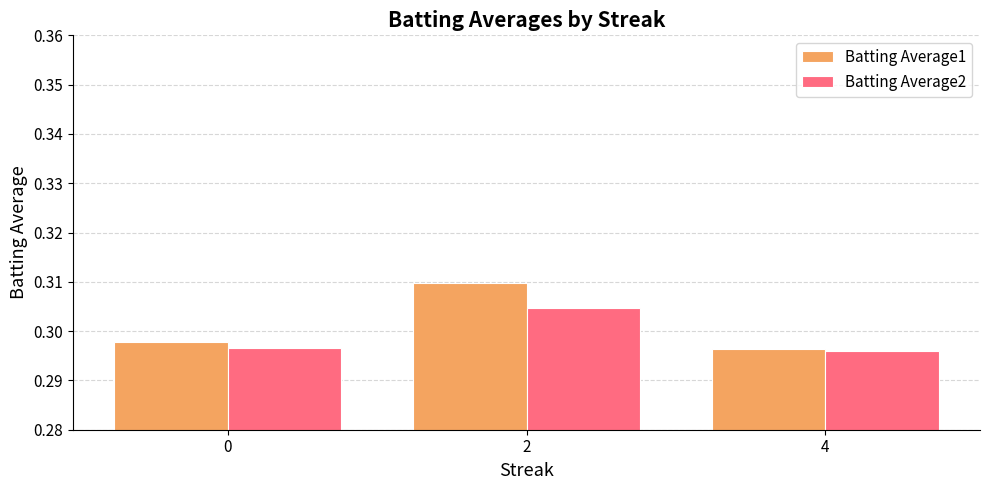

True or false: Batting Average2 has a value of 0.1 at 2.

False